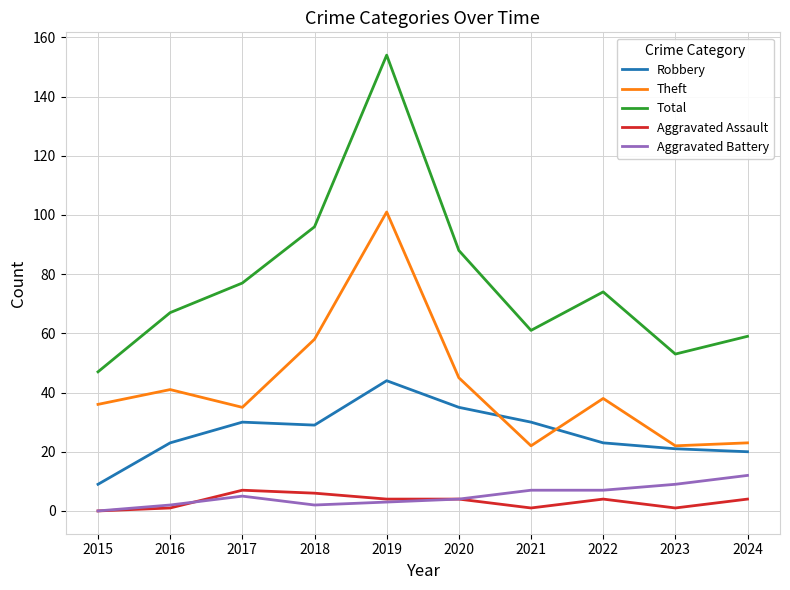

The Total series shows 53 at 2023. True or false?

True